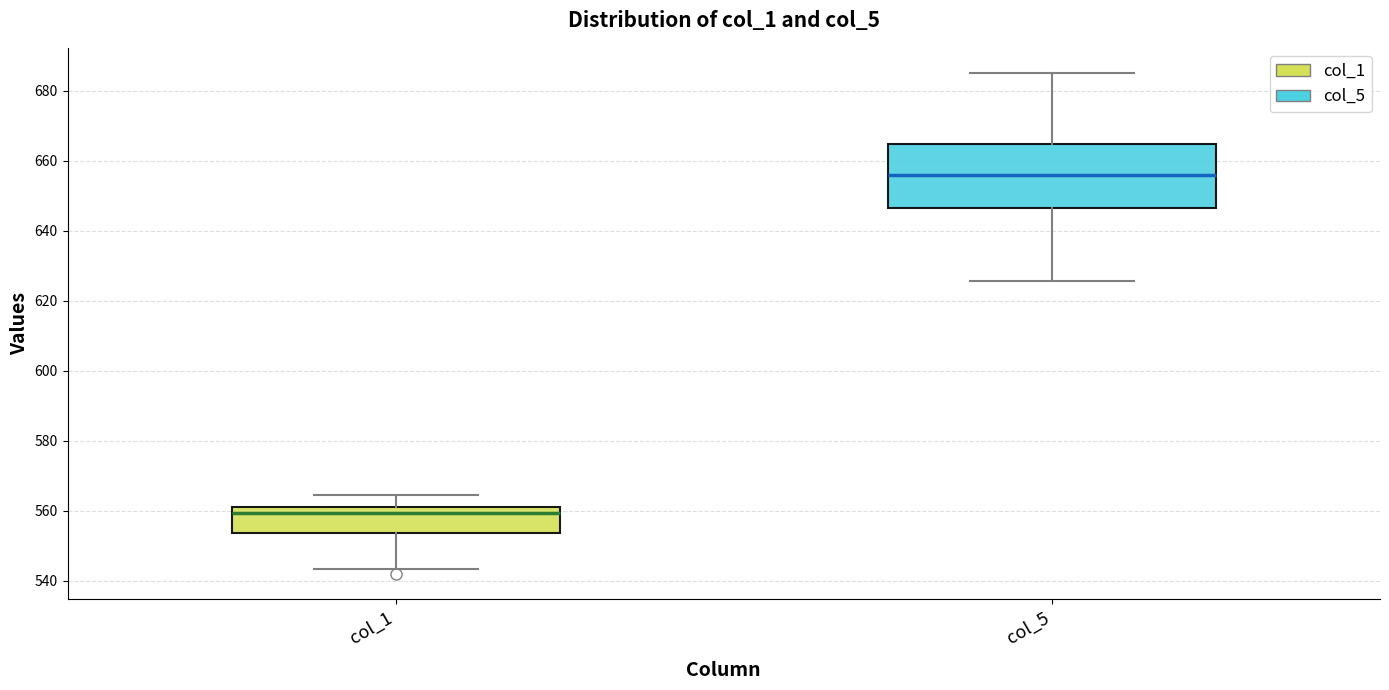

Which box's median line is the lowest?

col_1